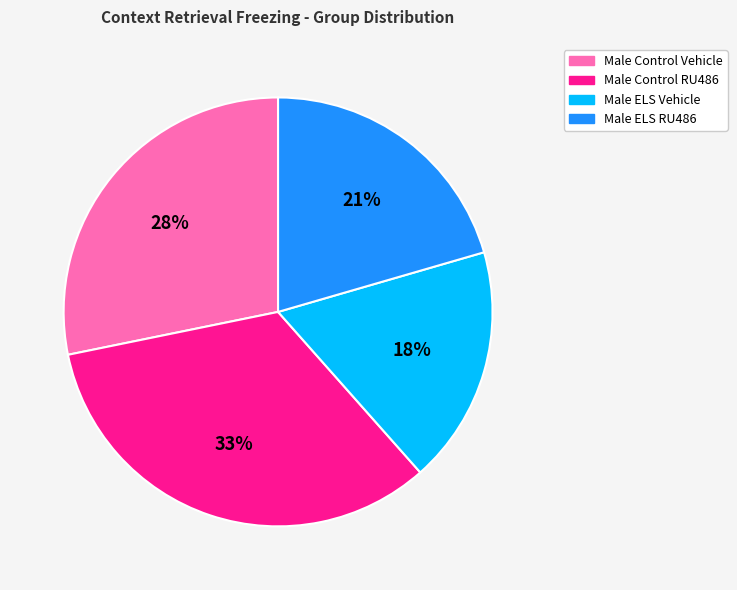

Is the sum of Male ELS Vehicle and Male ELS RU486 greater than half?

No